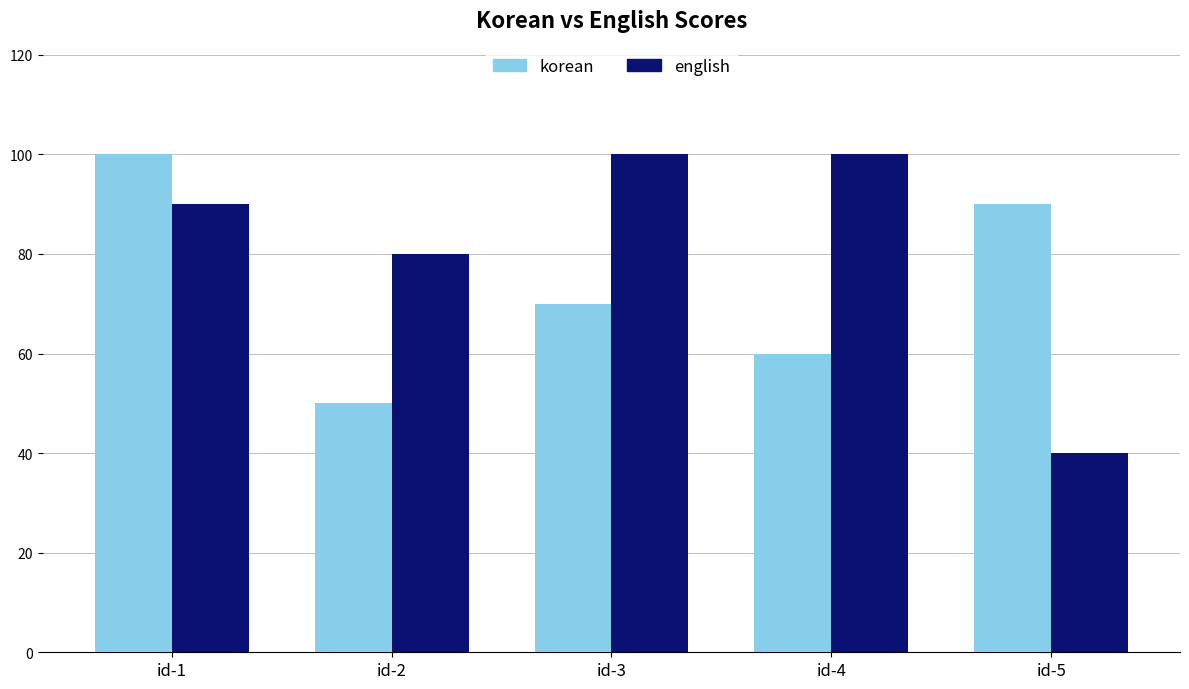

Reading right to left, what are all the values shown in this chart?

korean: id-5=90	id-4=60	id-3=70	id-2=50	id-1=100
english: id-5=40	id-4=100	id-3=100	id-2=80	id-1=90